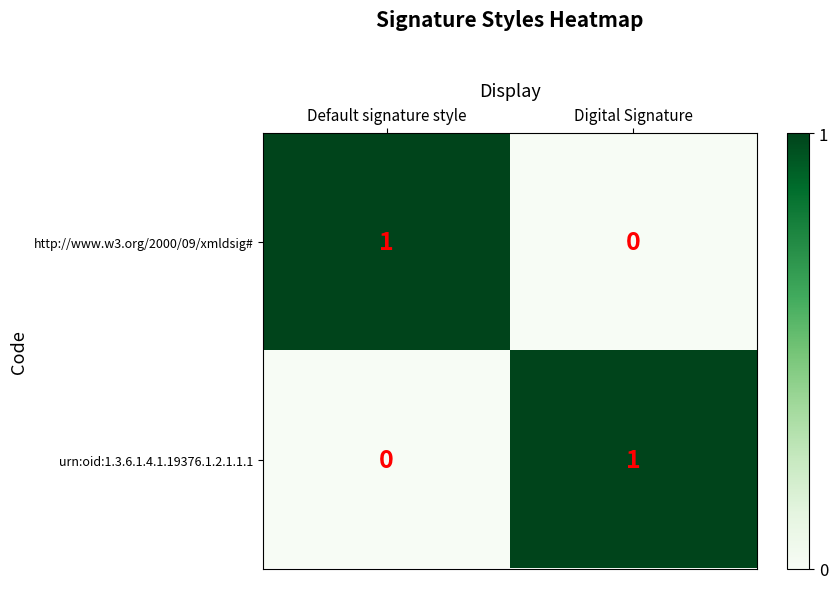

Is it true that http://www.w3.org/2000/09/xmldsig# equals 0 at Digital Signature?

True